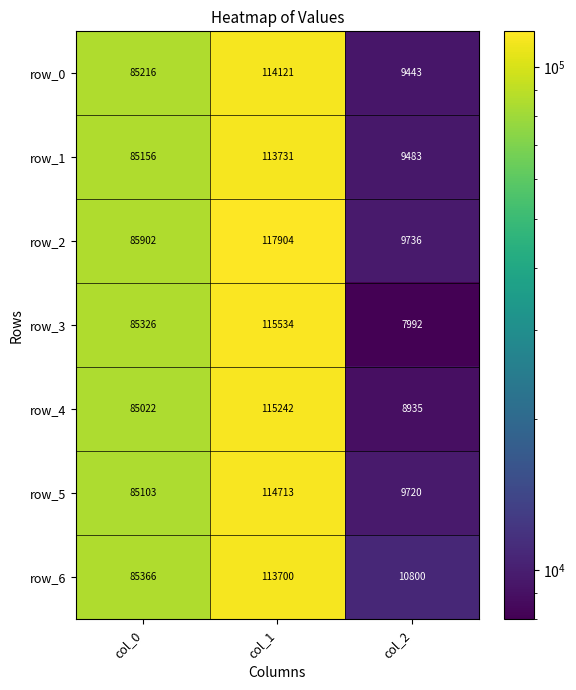

At which label is row_1 closest to 61607?

col_0